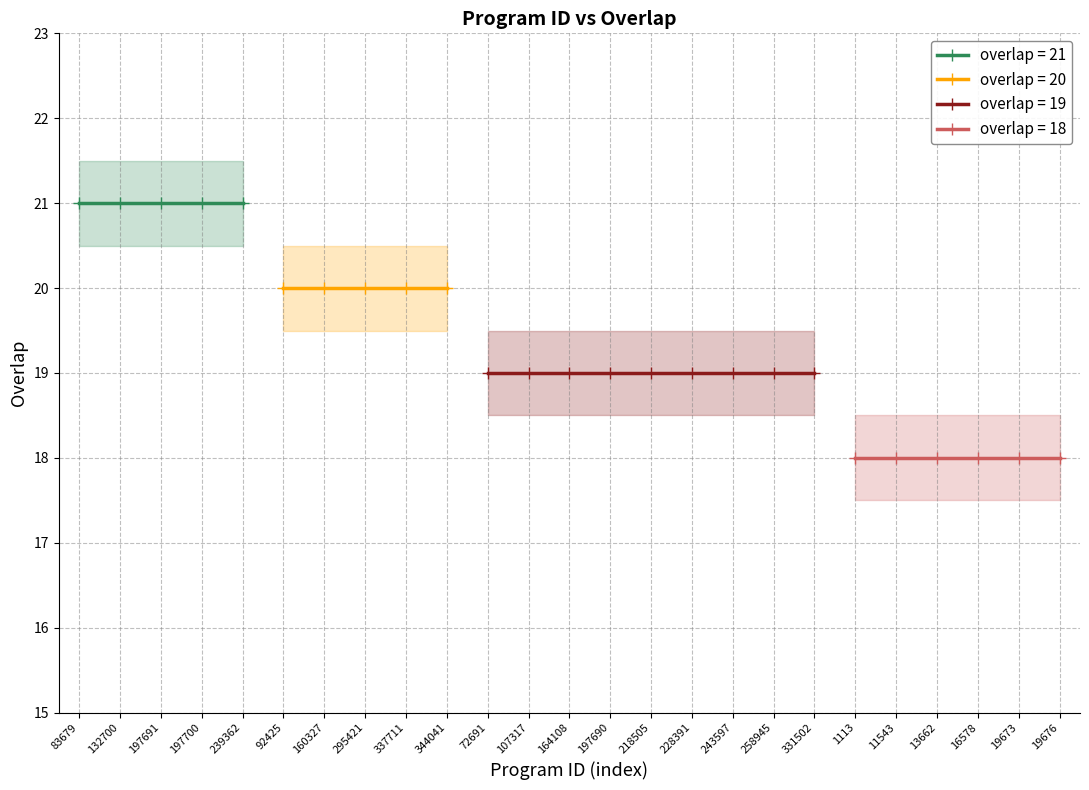

List the labels in order of value, smallest first.

1113, 11543, 13662, 16578, 19673, 19676, 72691, 107317, 164108, 197690, 218505, 228391, 243597, 258945, 331502, 92425, 160327, 295421, 337711, 344041, 83679, 132700, 197691, 197700, 239362